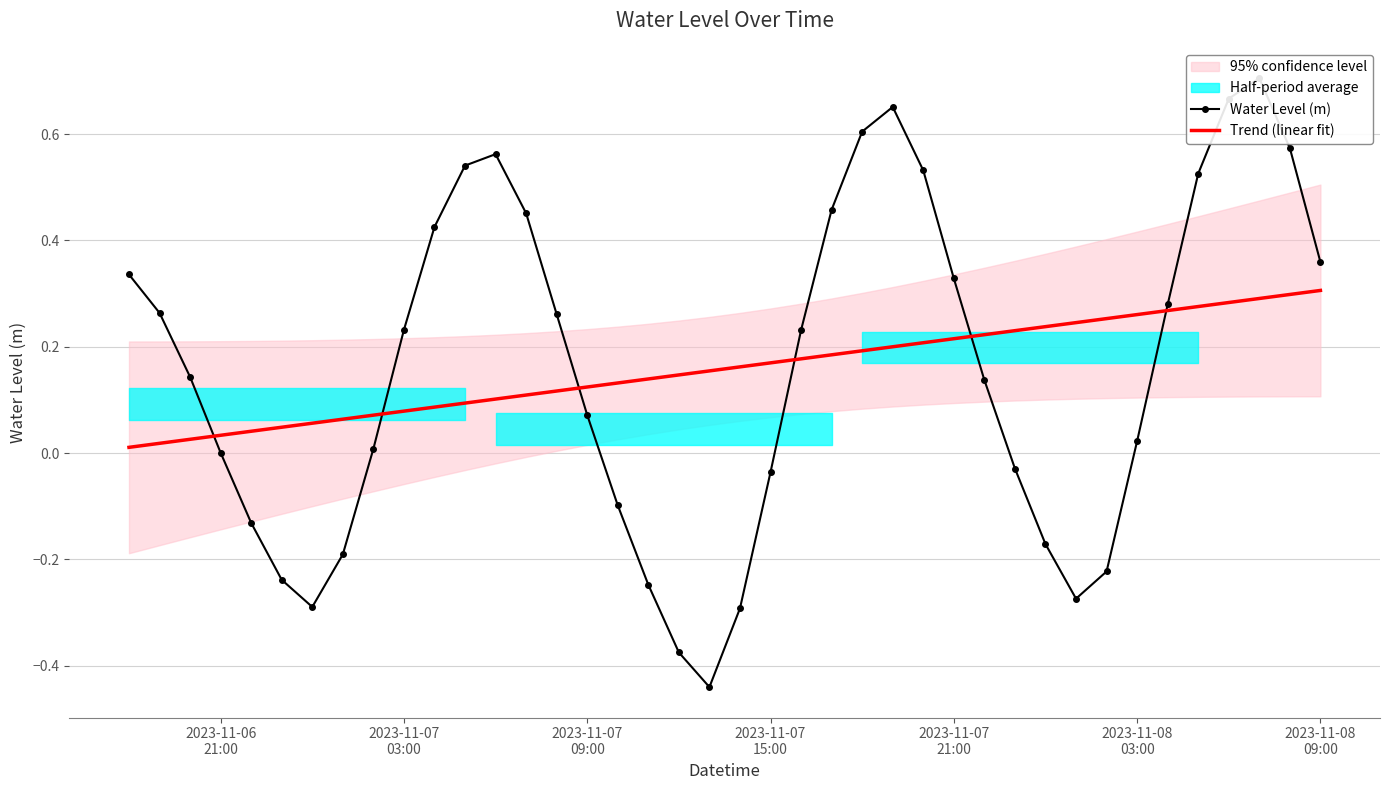

How many lines are shown in the chart?

2